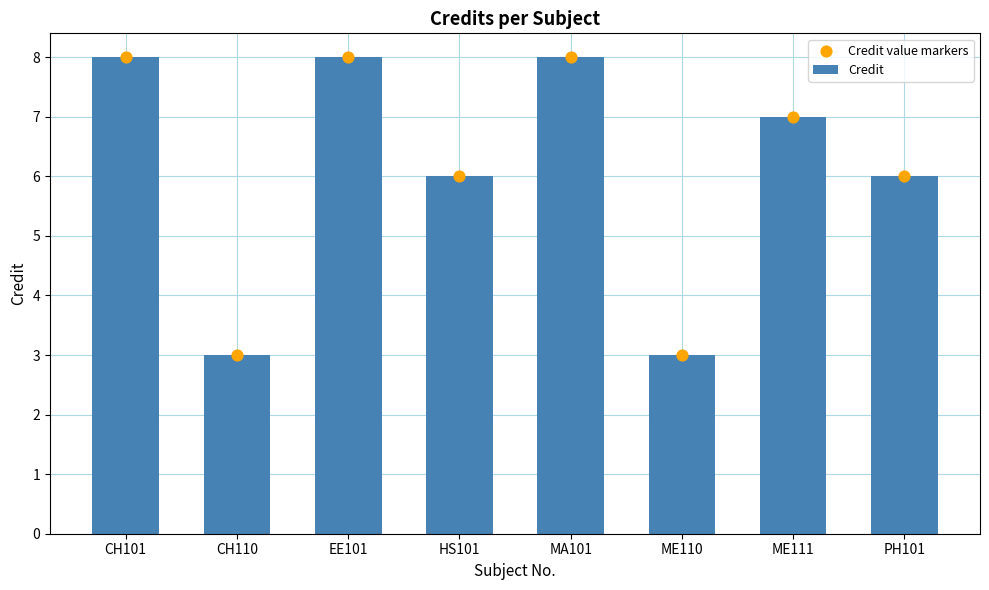

What are all the series names shown in the legend?

Credit, Credit value markers